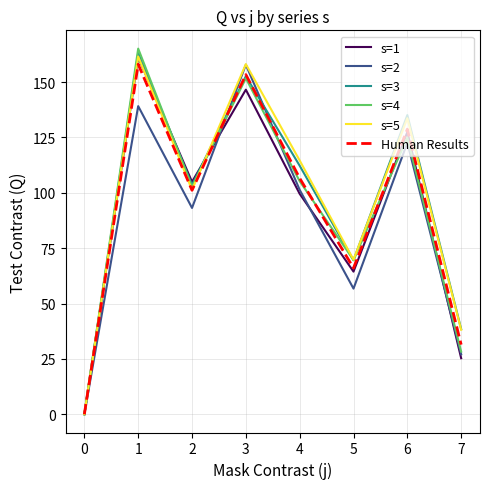

How many lines are shown in the chart?

6